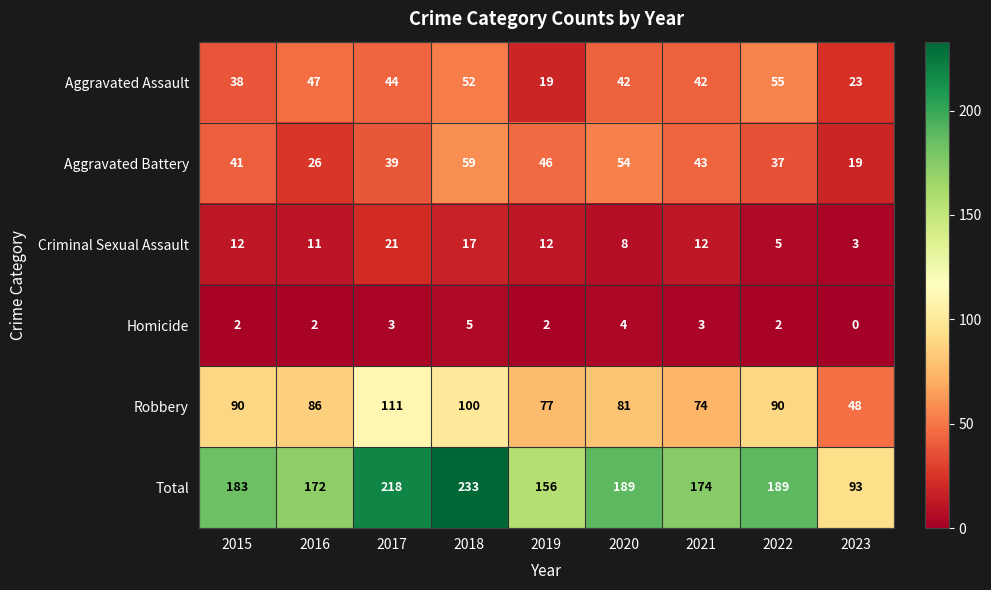

Read the Total value at 2018, to the nearest 5.

235